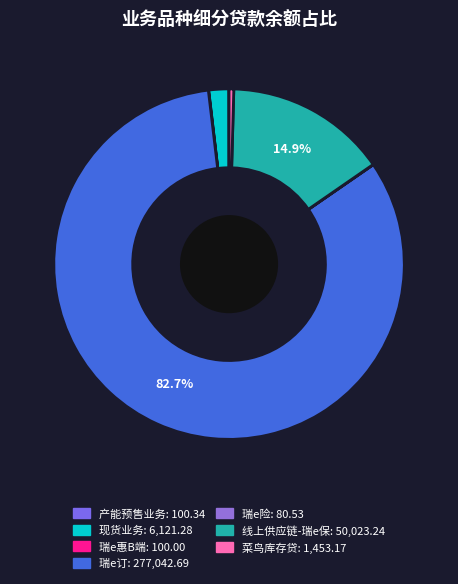

What is the largest slice in the pie chart?

瑞e订